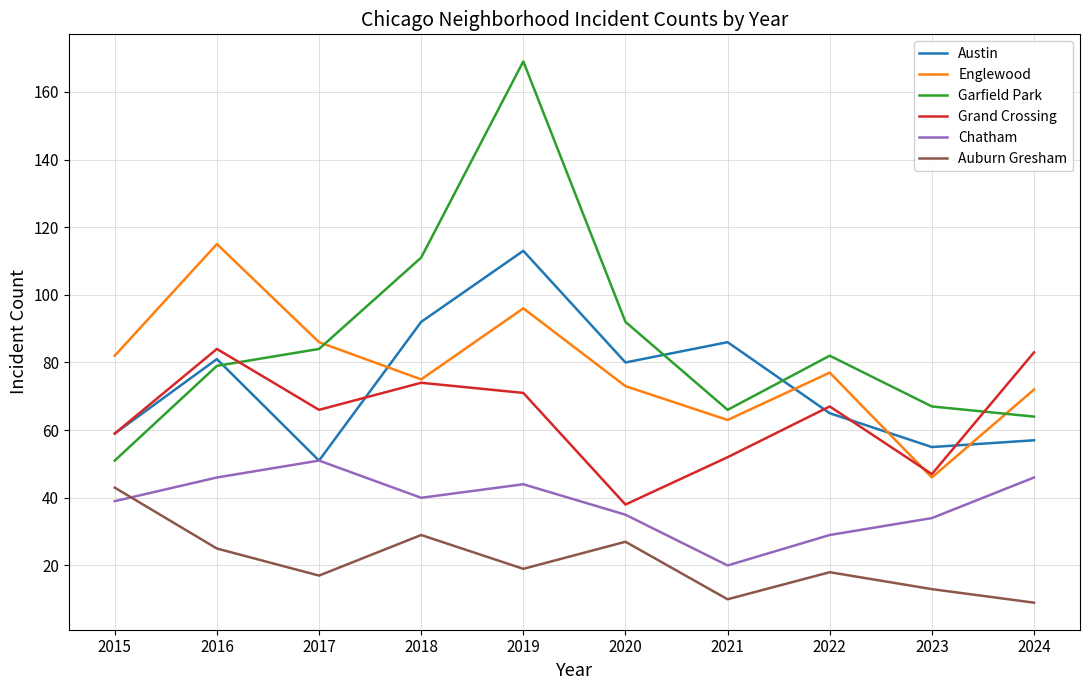

True or false: Chatham and Grand Crossing cross at least once.

False